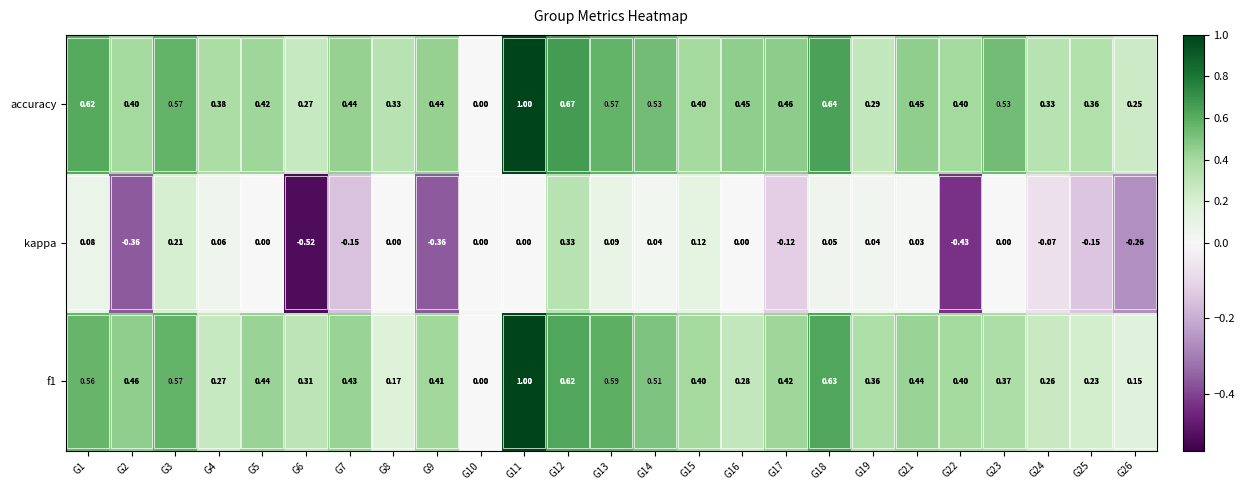

Which series has the largest total across all categories?

accuracy